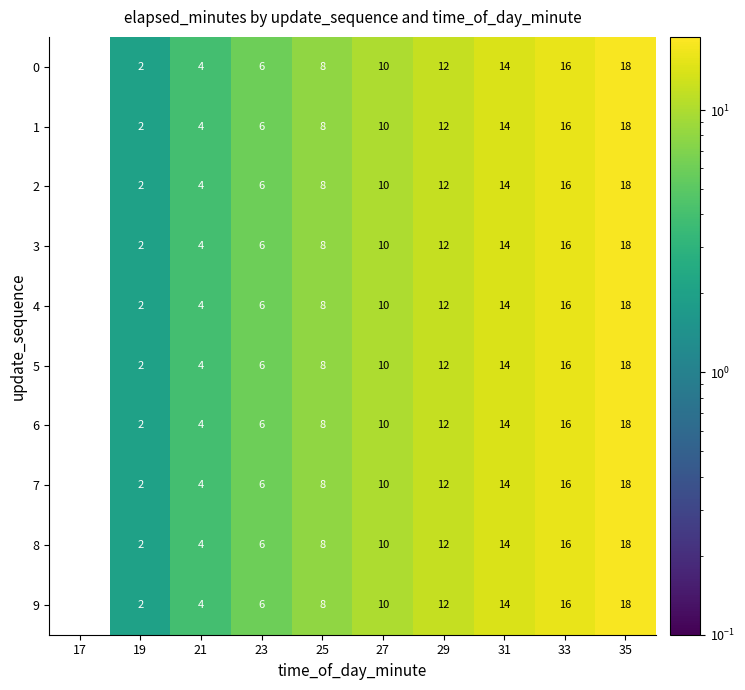

Count the 4 values in the range 4 to 14.

6